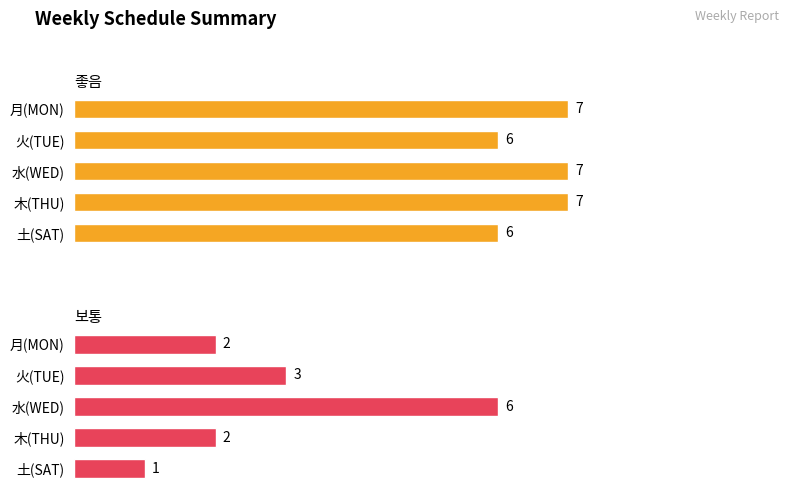

Is it true that 좋음 equals 6 at 火(TUE)?

True